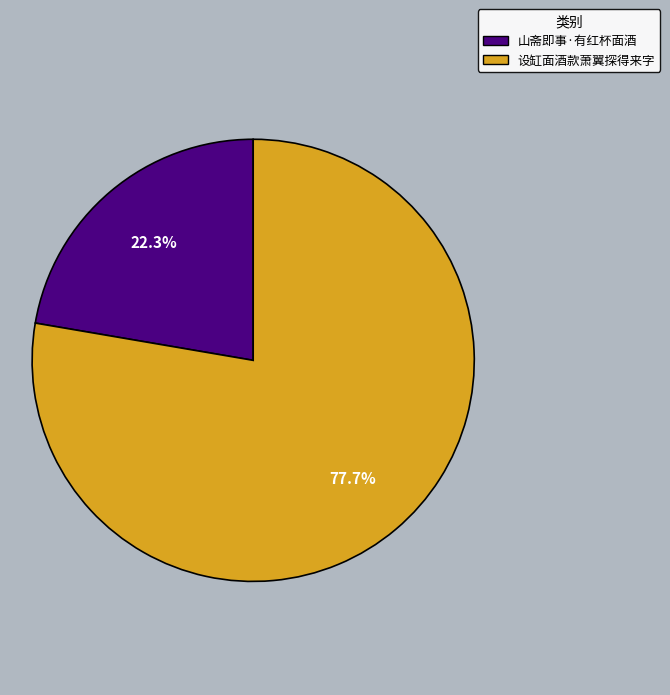

To the nearest percent, what portion does 山斋即事·有红杯面酒 represent?

22%